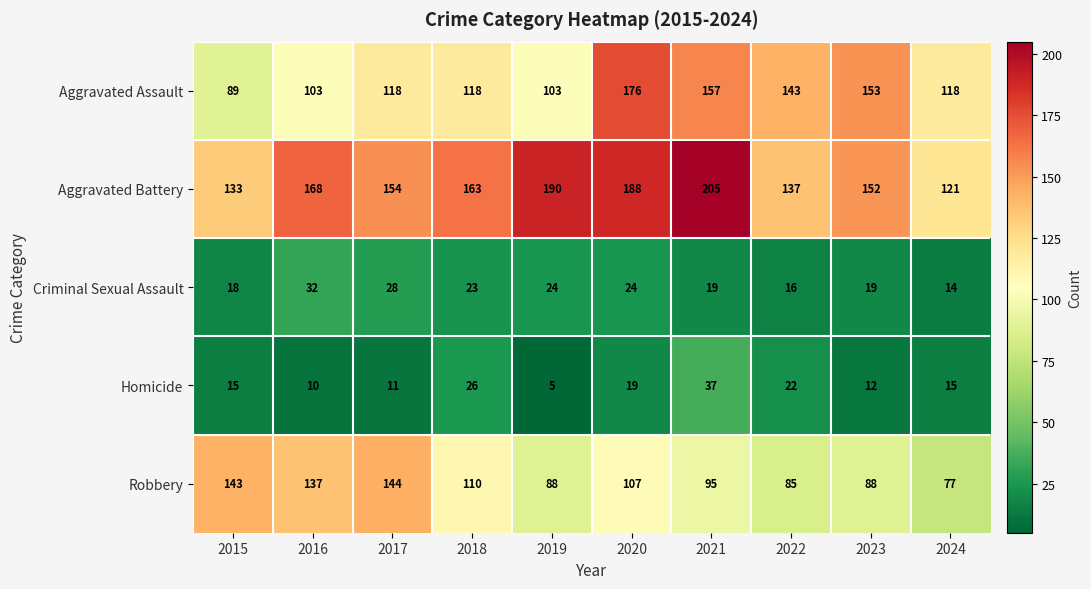

What is the maximum value shown in the chart?

205